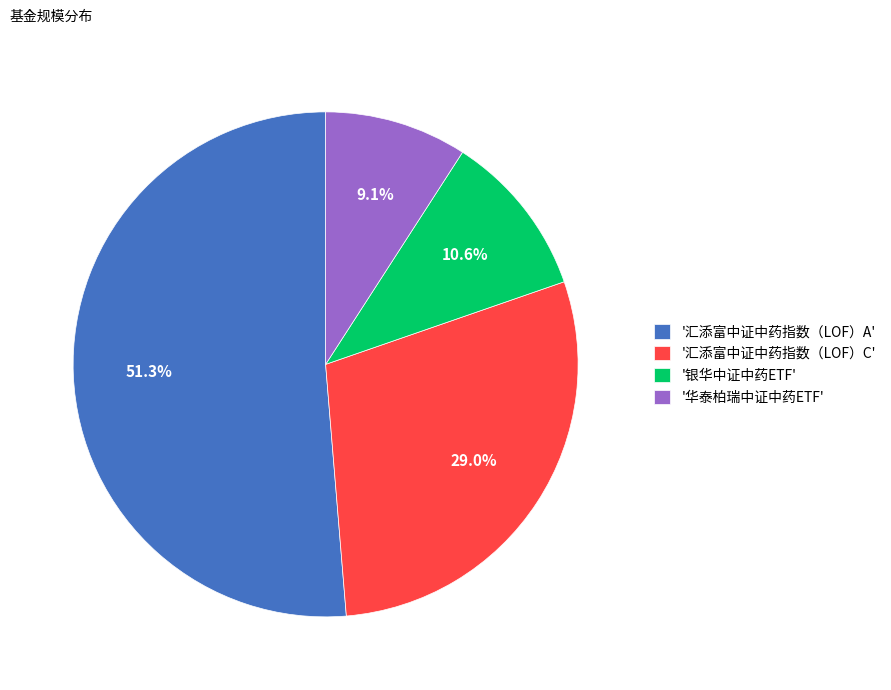

Is there any slice that represents more than half of the pie?

Yes